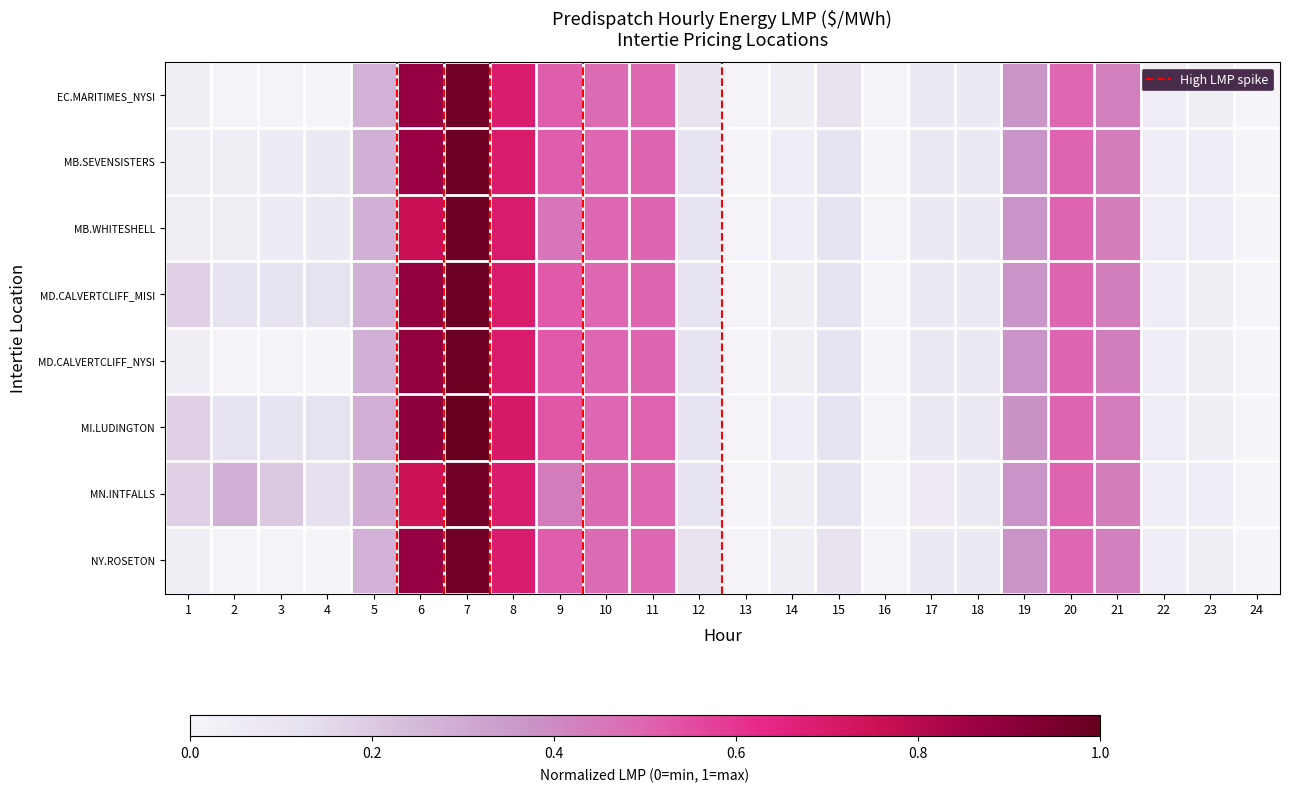

Reading left to right, transcribe all the data shown in this chart.

EC.MARITIMES_NYSI: 1=0.0	2=0.0	3=0.0	4=0.0	5=0.3	6=0.9	7=1.0	8=0.7	9=0.5	10=0.5	11=0.5	12=0.1	13=0.0	14=0.0	15=0.1	16=0.0	17=0.1	18=0.1	19=0.4	20=0.5	21=0.4	22=0.0	23=0.0	24=0.0
MB.SEVENSISTERS: 1=0.1	2=0.1	3=0.1	4=0.1	5=0.3	6=0.9	7=1.0	8=0.7	9=0.5	10=0.5	11=0.5	12=0.1	13=0.0	14=0.0	15=0.1	16=0.0	17=0.1	18=0.1	19=0.4	20=0.5	21=0.4	22=0.0	23=0.0	24=0.0
MB.WHITESHELL: 1=0.1	2=0.1	3=0.1	4=0.1	5=0.3	6=0.8	7=1.0	8=0.7	9=0.5	10=0.5	11=0.5	12=0.1	13=0.0	14=0.0	15=0.1	16=0.0	17=0.1	18=0.1	19=0.4	20=0.5	21=0.4	22=0.0	23=0.0	24=0.0
MD.CALVERTCLIFF_MISI: 1=0.2	2=0.1	3=0.1	4=0.1	5=0.3	6=0.9	7=1.0	8=0.7	9=0.5	10=0.5	11=0.5	12=0.1	13=0.0	14=0.0	15=0.1	16=0.0	17=0.1	18=0.1	19=0.4	20=0.5	21=0.4	22=0.0	23=0.0	24=0.0
MD.CALVERTCLIFF_NYSI: 1=0.0	2=0.0	3=0.0	4=0.0	5=0.3	6=0.9	7=1.0	8=0.7	9=0.5	10=0.5	11=0.5	12=0.1	13=0.0	14=0.0	15=0.1	16=0.0	17=0.1	18=0.1	19=0.4	20=0.5	21=0.4	22=0.0	23=0.0	24=0.0
MI.LUDINGTON: 1=0.2	2=0.1	3=0.1	4=0.1	5=0.3	6=0.9	7=1.0	8=0.7	9=0.5	10=0.5	11=0.5	12=0.1	13=0.0	14=0.0	15=0.1	16=0.0	17=0.1	18=0.1	19=0.4	20=0.5	21=0.4	22=0.0	23=0.0	24=0.0
MN.INTFALLS: 1=0.2	2=0.3	3=0.2	4=0.1	5=0.3	6=0.7	7=1.0	8=0.7	9=0.4	10=0.5	11=0.5	12=0.1	13=0.0	14=0.0	15=0.1	16=0.0	17=0.1	18=0.1	19=0.4	20=0.5	21=0.4	22=0.1	23=0.0	24=0.0
NY.ROSETON: 1=0.0	2=0.0	3=0.0	4=0.0	5=0.3	6=0.9	7=1.0	8=0.7	9=0.5	10=0.5	11=0.5	12=0.1	13=0.0	14=0.0	15=0.1	16=0.0	17=0.1	18=0.1	19=0.4	20=0.5	21=0.4	22=0.0	23=0.0	24=0.0